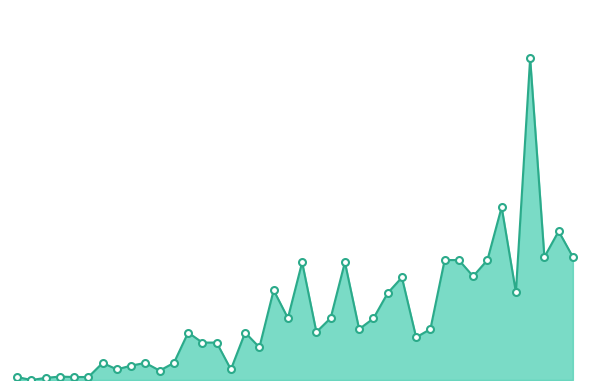

What is the difference between the second highest and second lowest values?

35940